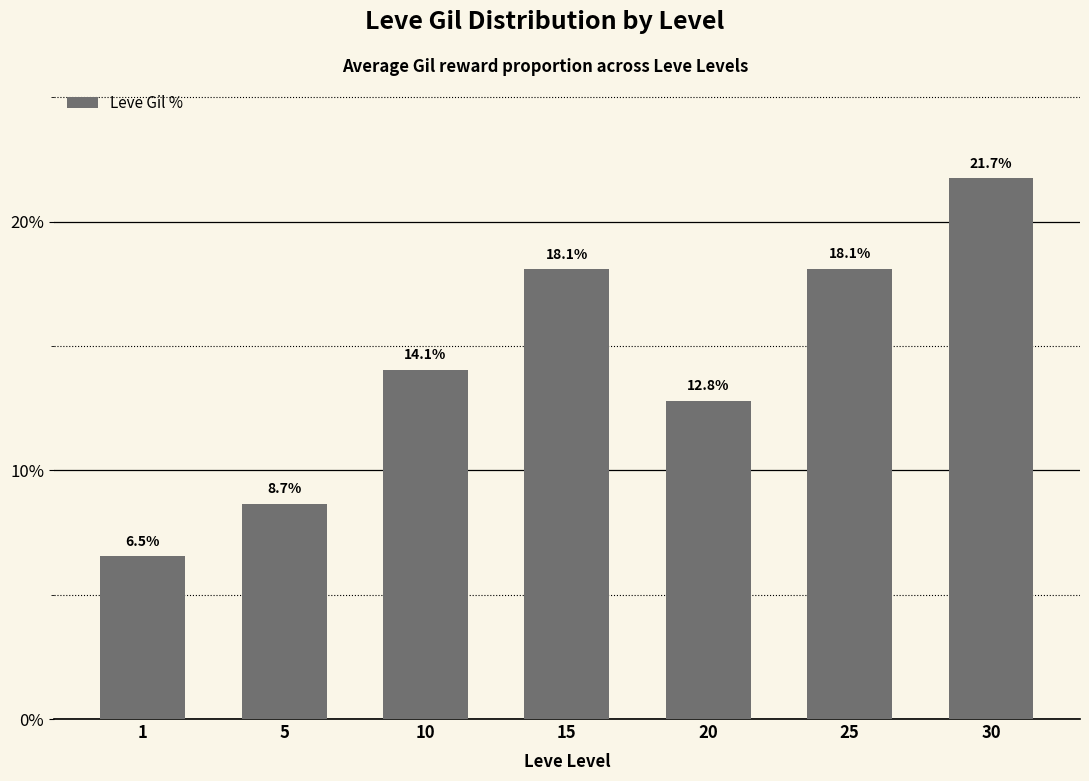

What is the change in value from 5 to 15?

+9.4